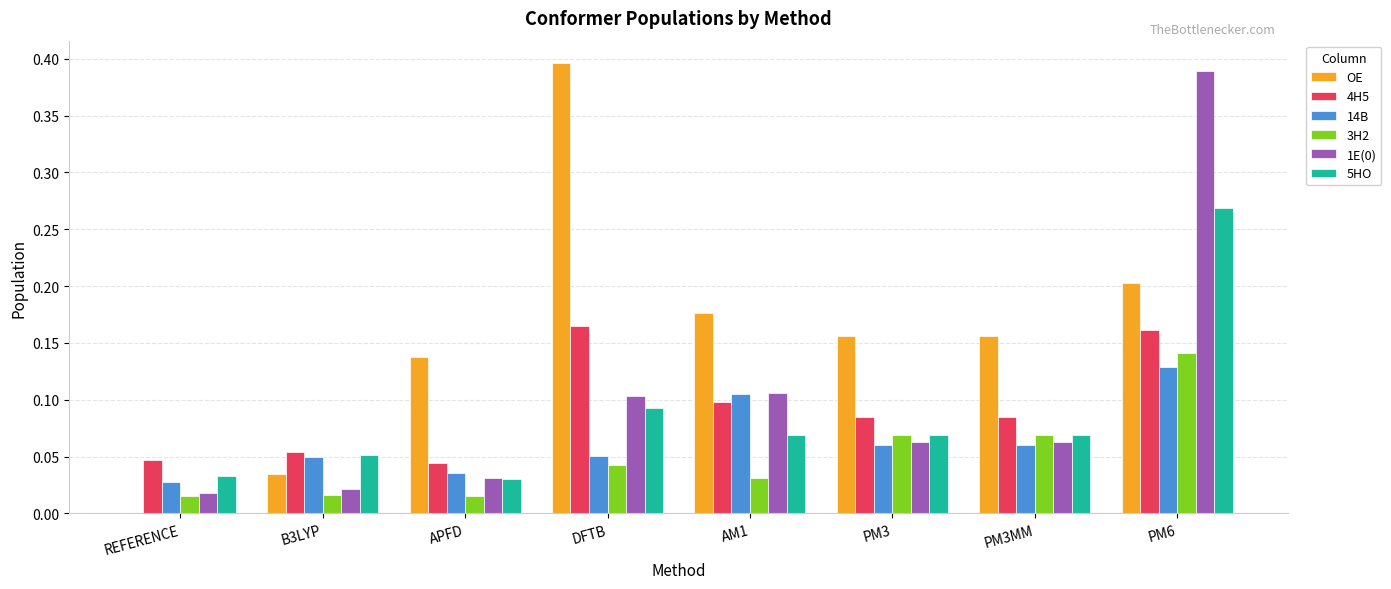

Between REFERENCE and PM3MM, which series saw the biggest shift?

OE